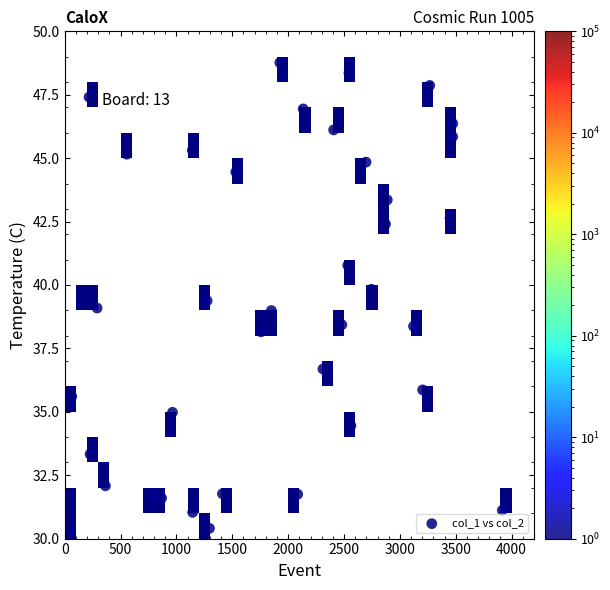

What is the range of Y values (max minus min)?

18.6